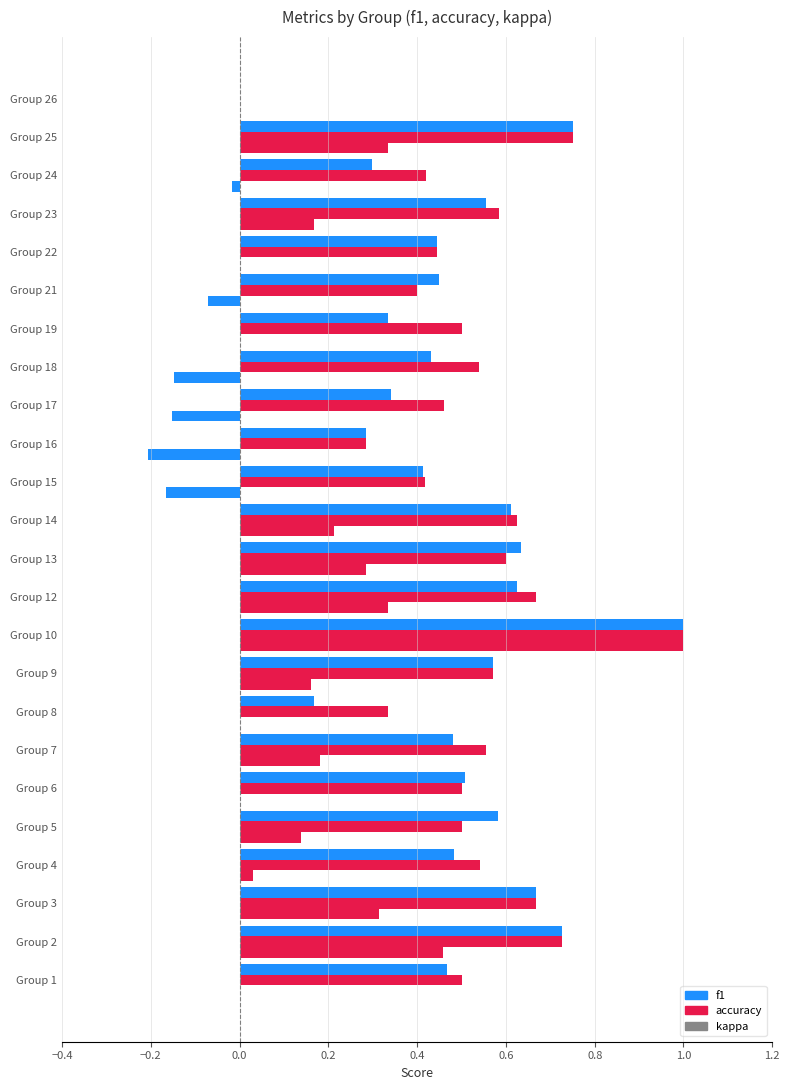

What is the difference between the maximum and minimum values in the kappa series?

1.2